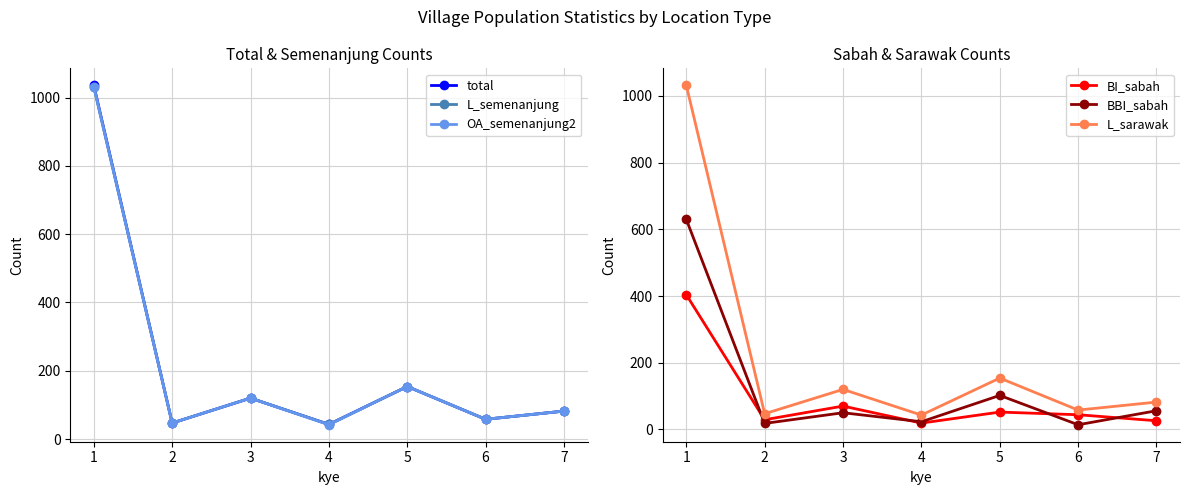

How many series are shown in this chart?

6